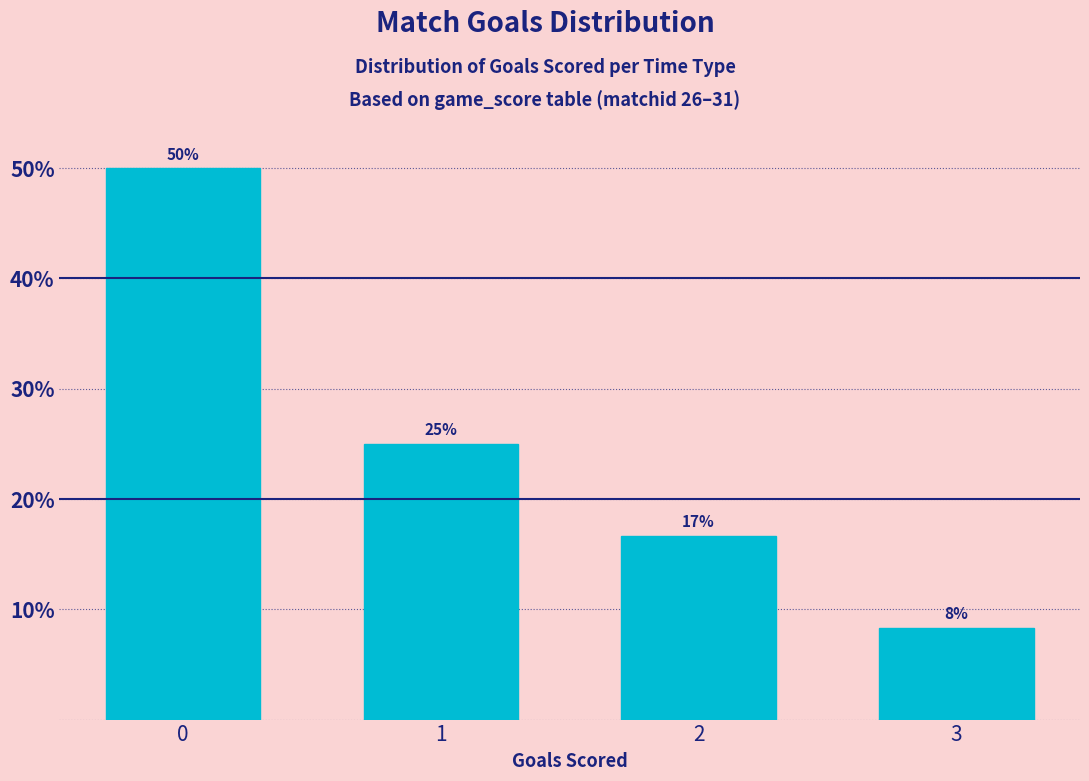

What is the sum of all values?

100.0